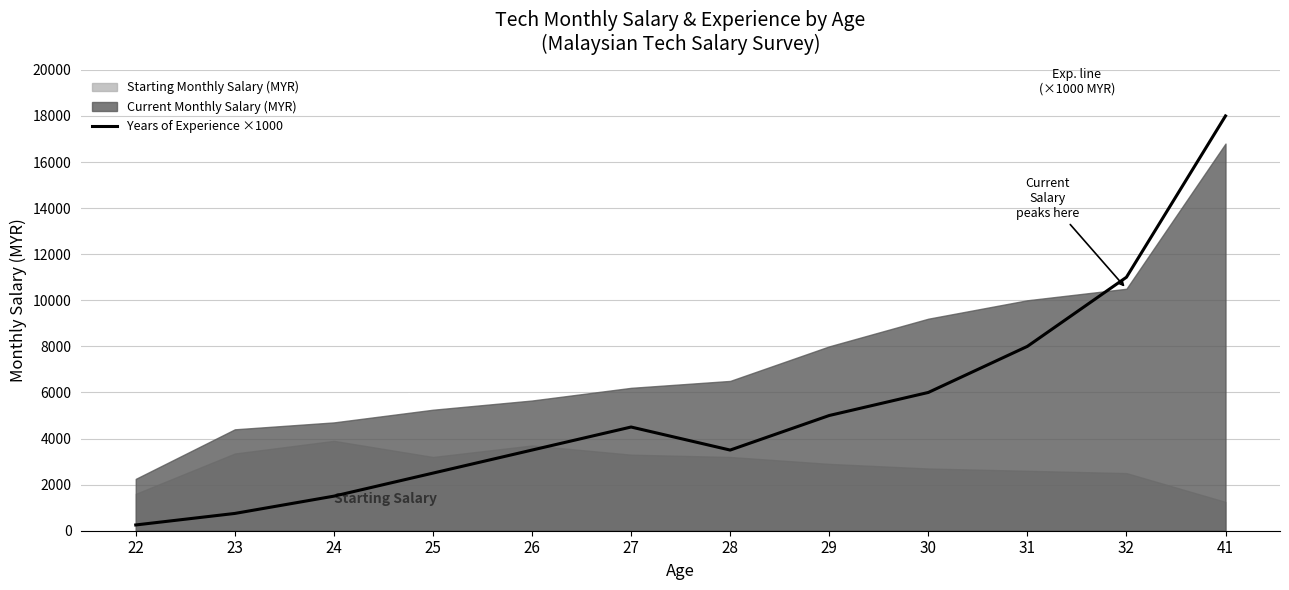

Rank the categories by value from highest to lowest.

41, 32, 31, 30, 29, 27, 26, 28, 25, 24, 23, 22